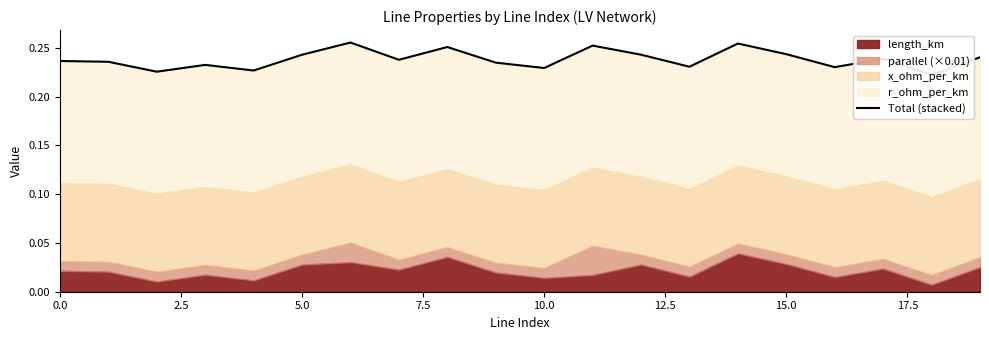

The chart shows a value of 0.4 at 0.0. True or false?

False